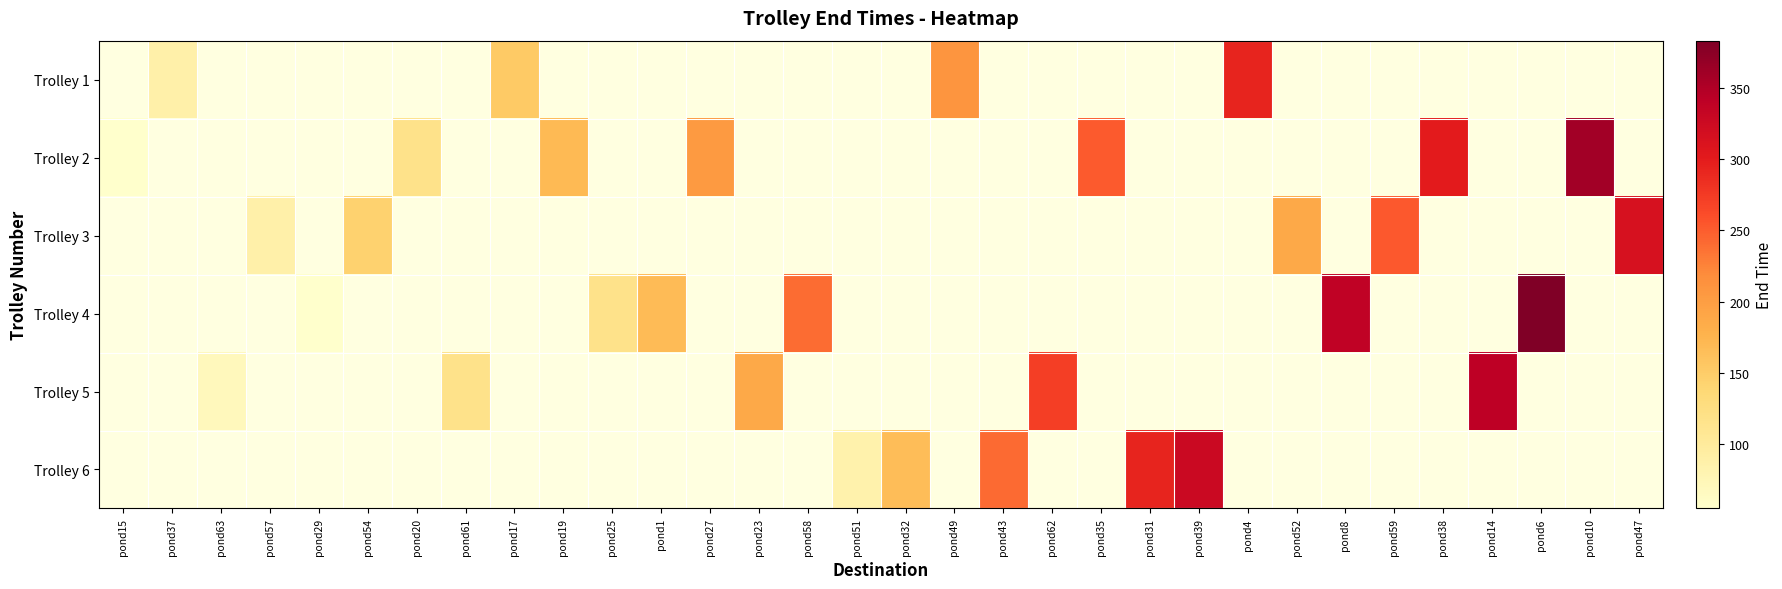

How many data points in Trolley 6 are less than 165?

1